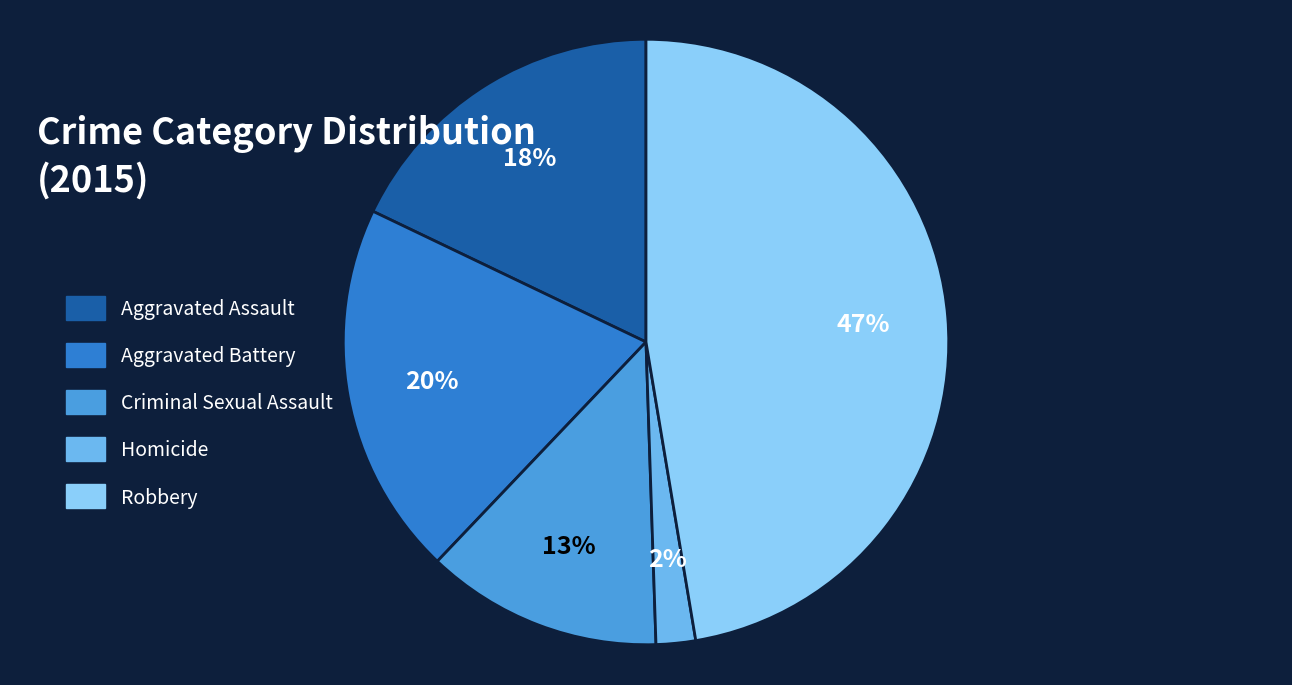

Combined, what portion of the pie is Aggravated Battery and Homicide?

22.1%